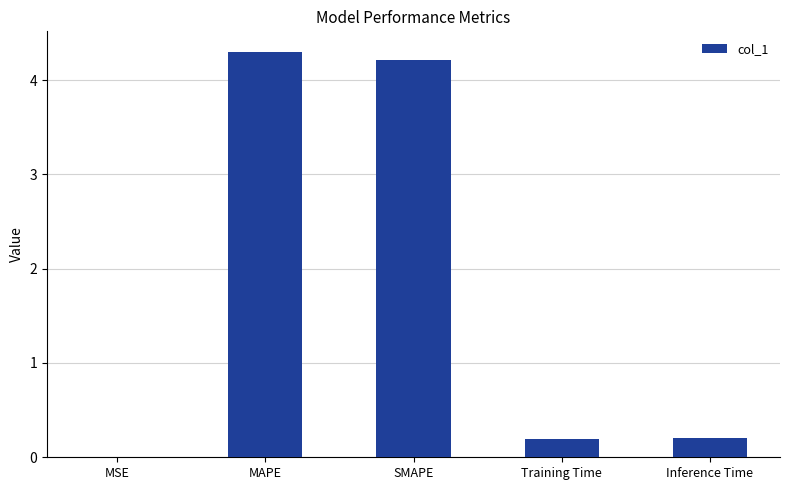

Read the value at SMAPE.

4.2